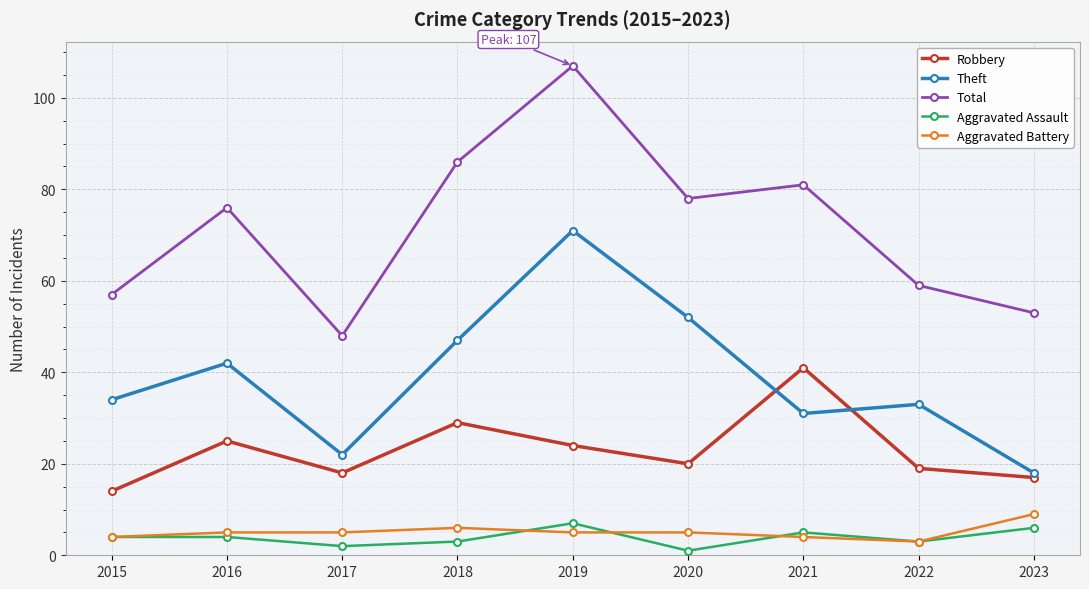

What is the difference between the maximum and second lowest values in the Theft series?

49